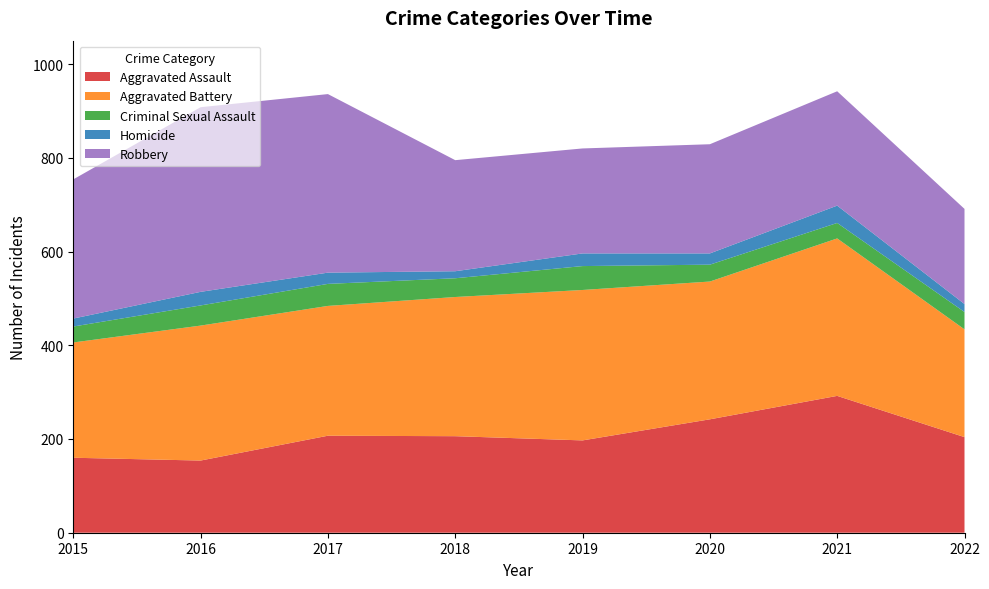

Reading left to right, what are all the values shown in this chart?

Aggravated Assault: 2015=160	2016=154	2017=207	2018=206	2019=197	2020=242	2021=292	2022=204
Aggravated Battery: 2015=246	2016=288	2017=277	2018=297	2019=321	2020=294	2021=336	2022=230
Criminal Sexual Assault: 2015=34	2016=43	2017=47	2018=40	2019=51	2020=36	2021=33	2022=37
Homicide: 2015=17	2016=29	2017=24	2018=15	2019=27	2020=24	2021=37	2022=17
Robbery: 2015=297	2016=394	2017=381	2018=237	2019=224	2020=233	2021=244	2022=203